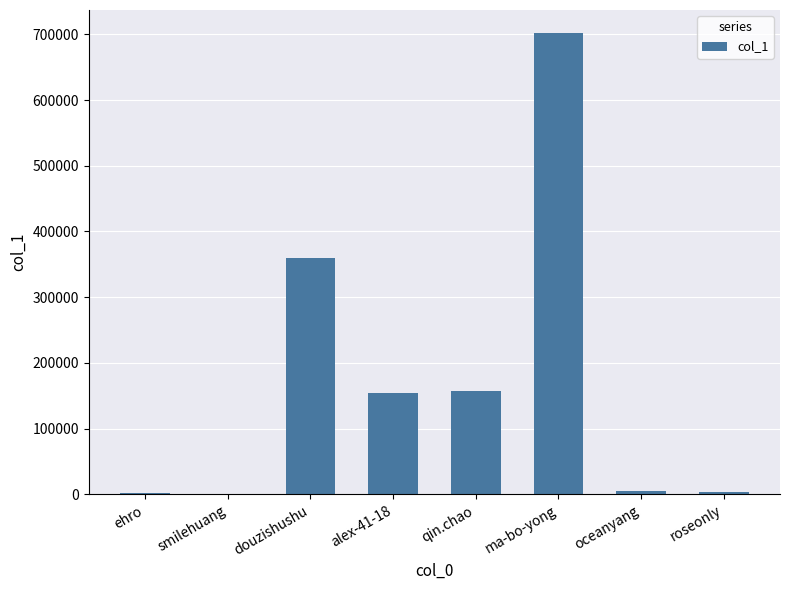

Count the number of data series in this chart.

1